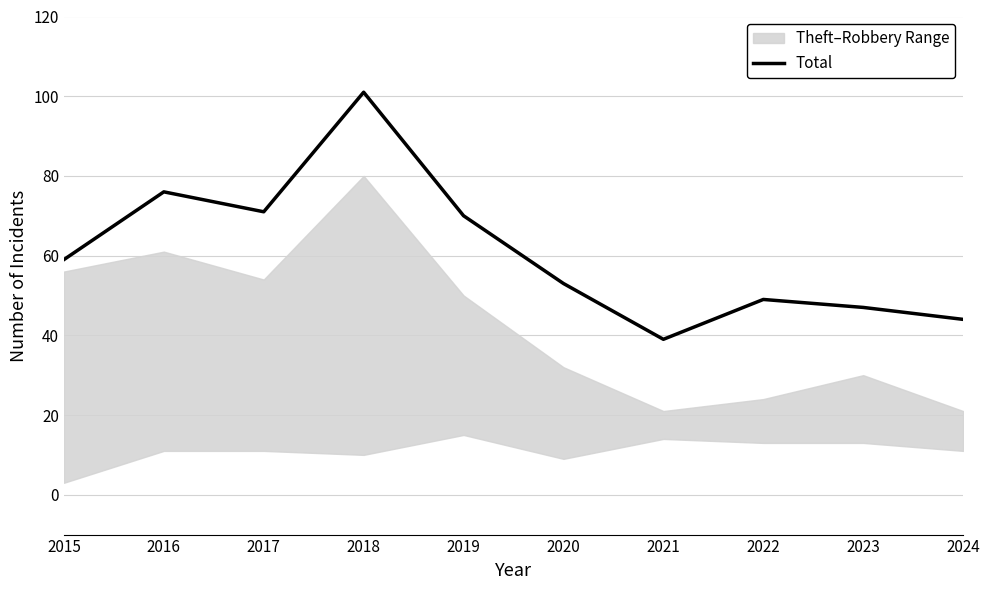

Between 2020 and 2023, which is larger?

2020